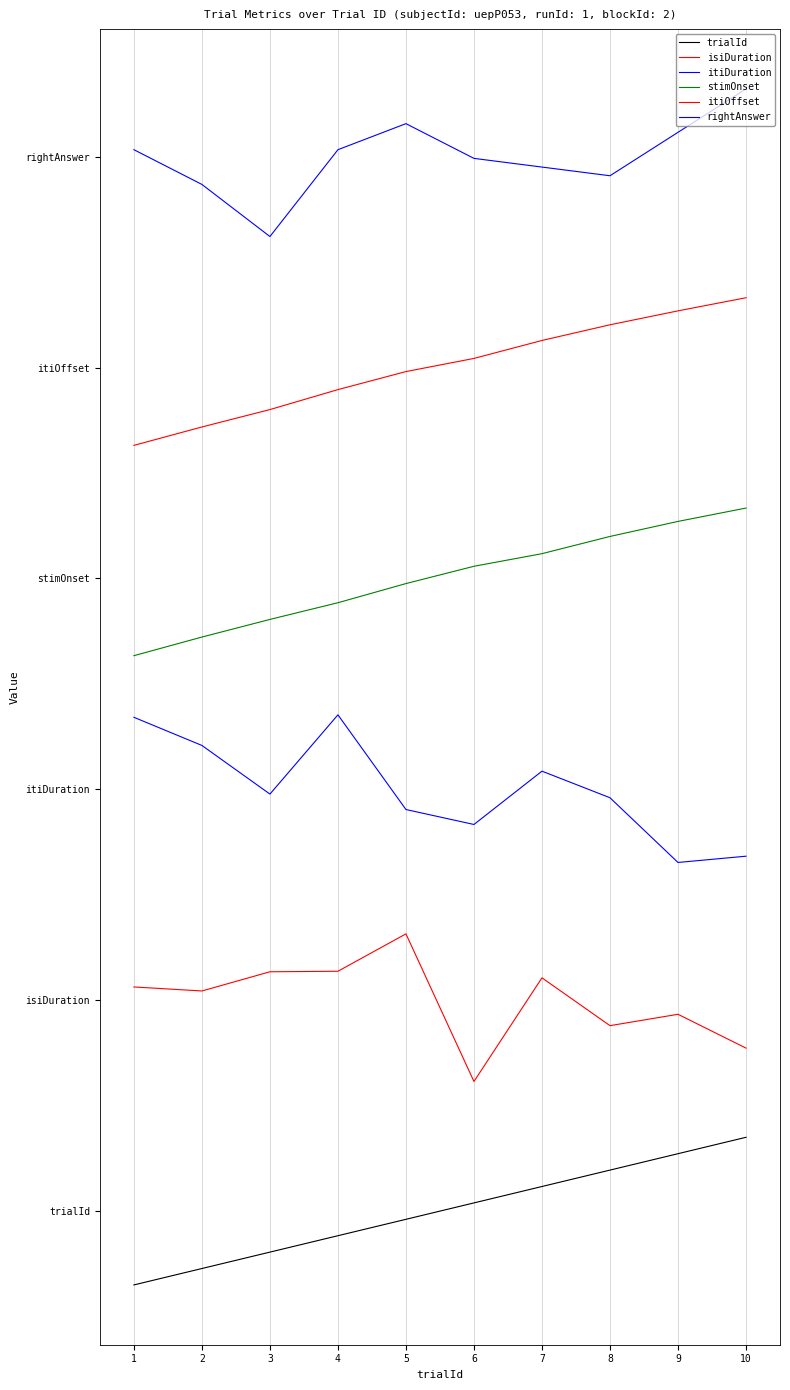

Does the chart have visible grid lines?

Yes